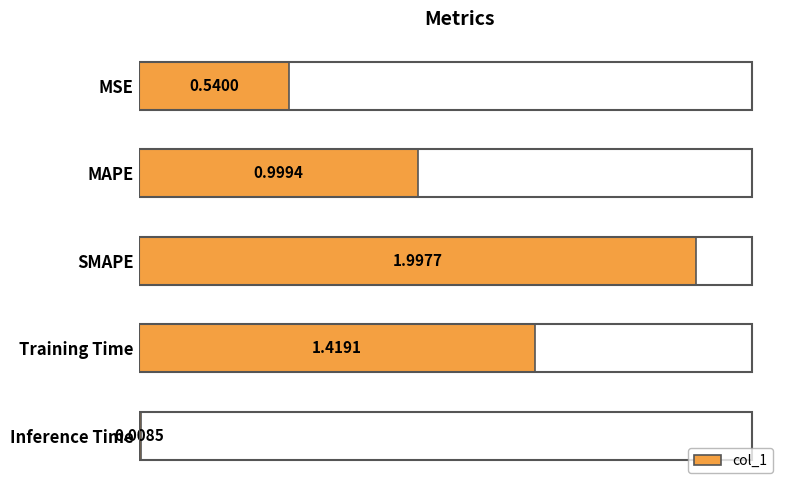

Between Inference Time and SMAPE, which is larger?

SMAPE